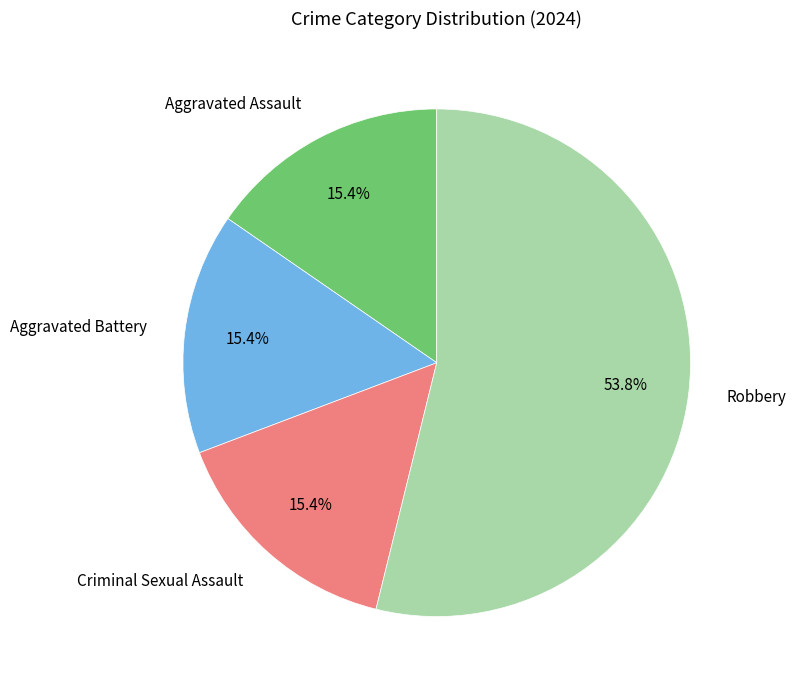

Approximately how many times larger is the value at Aggravated Battery compared to Criminal Sexual Assault?

1.0